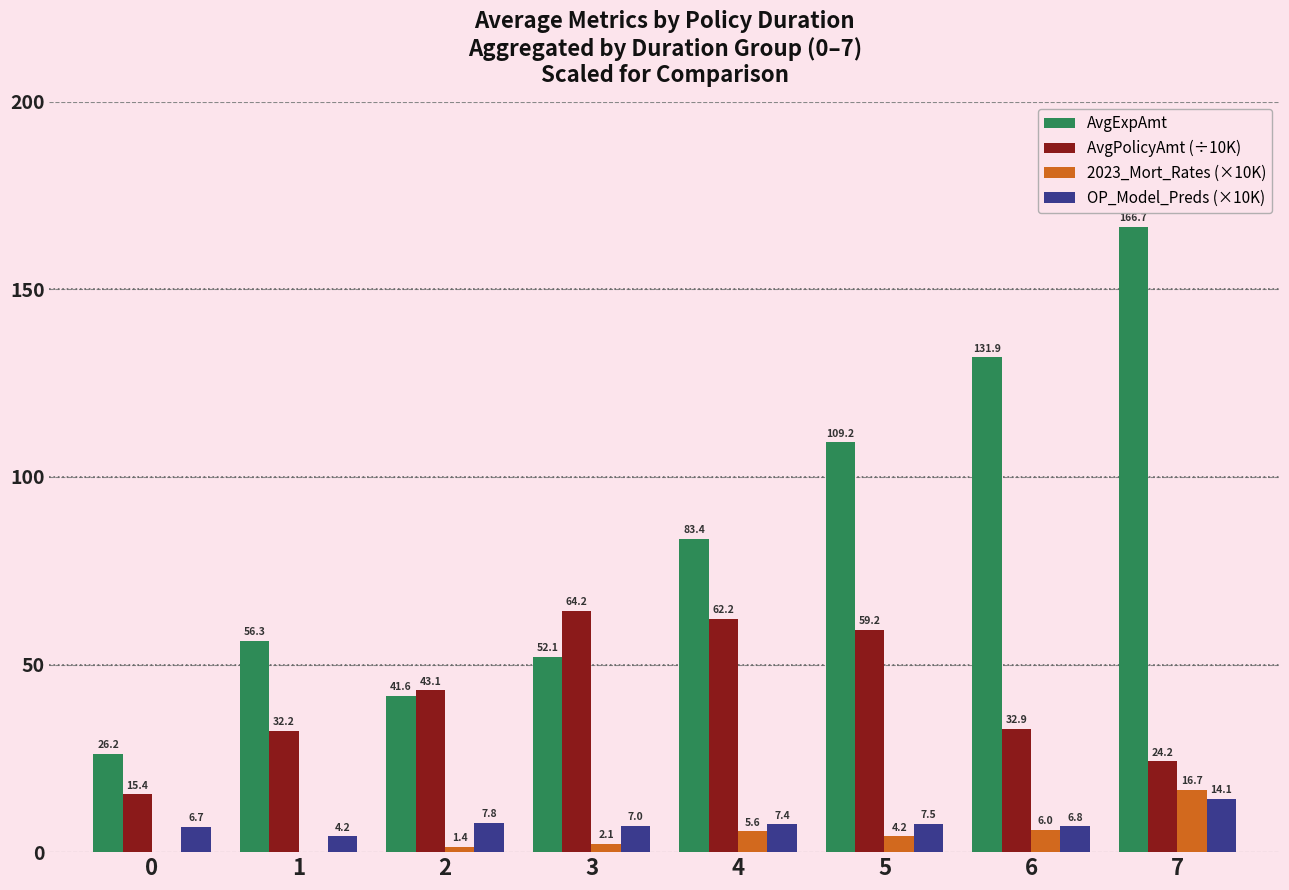

Between 2 and 6, which series saw the biggest shift?

AvgExpAmt